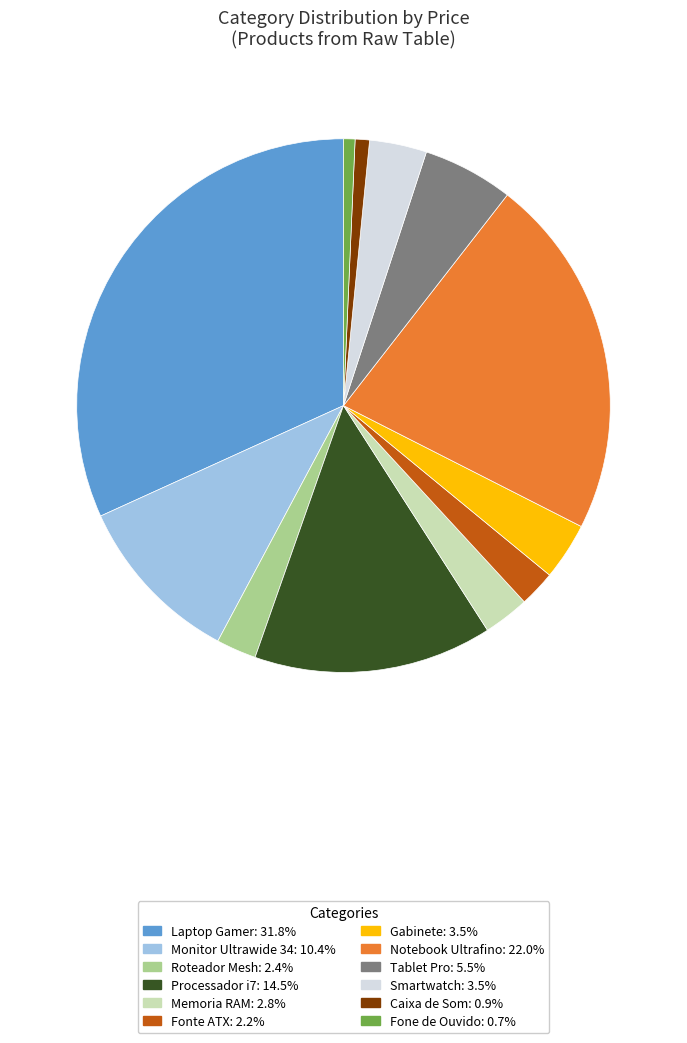

Count the number of slices in the pie.

12